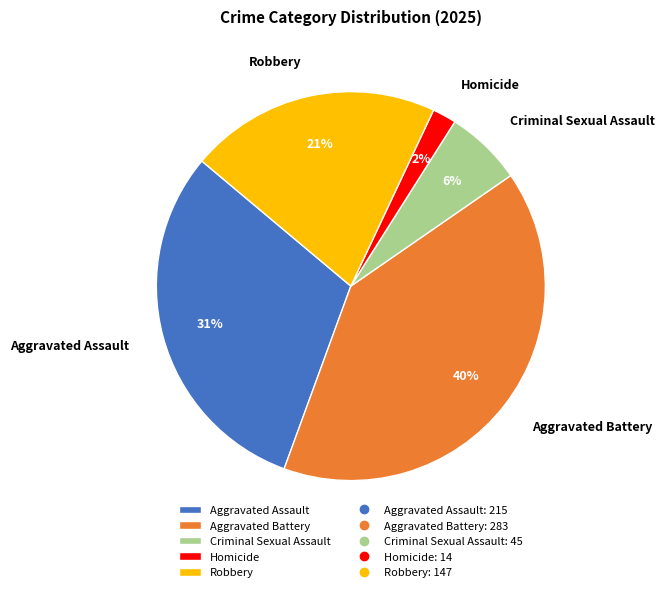

What is the smallest slice in the pie chart?

Homicide